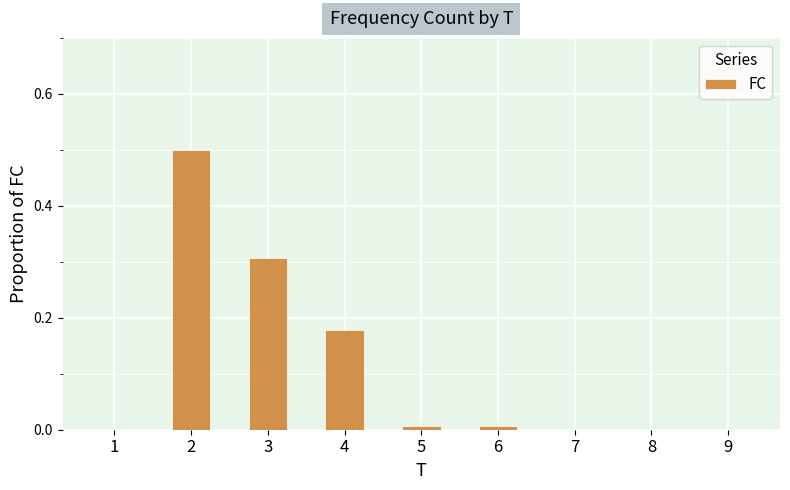

What is the maximum value shown in the chart?

0.5